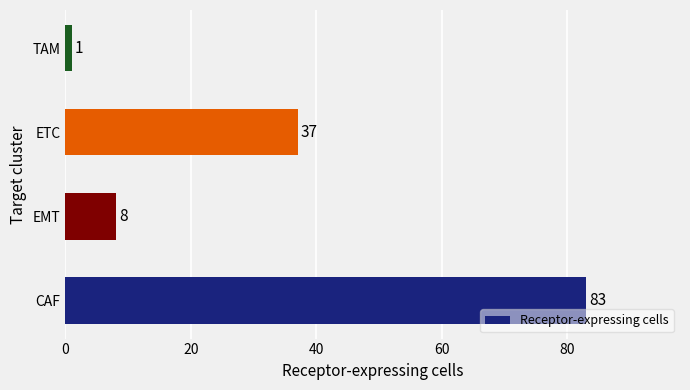

At which label is the value closest to 42?

ETC